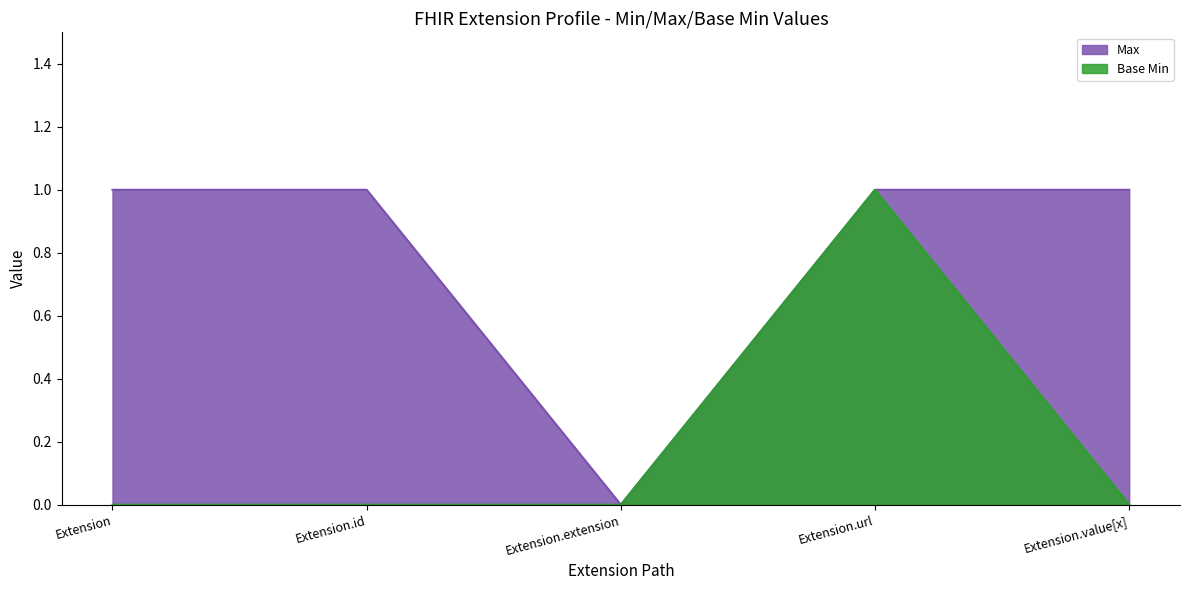

What is the difference between the maximum and minimum values in the Max series?

1